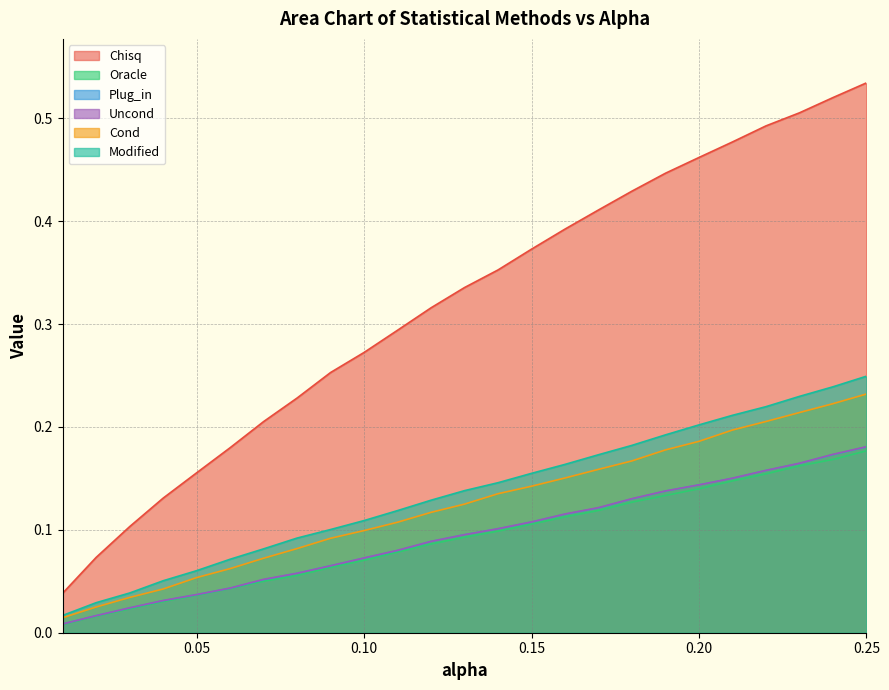

At which category is the sum across all series the highest?

0.25